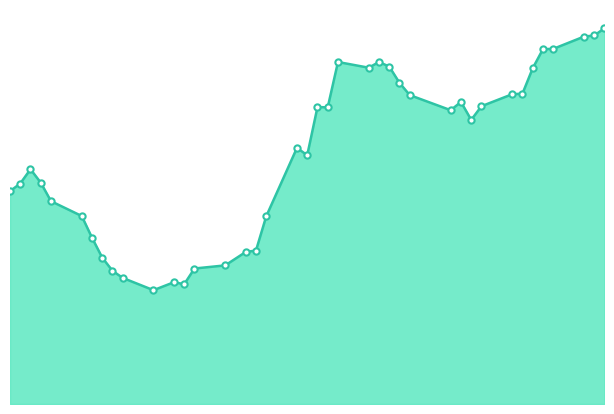

How many lines are shown in the chart?

1